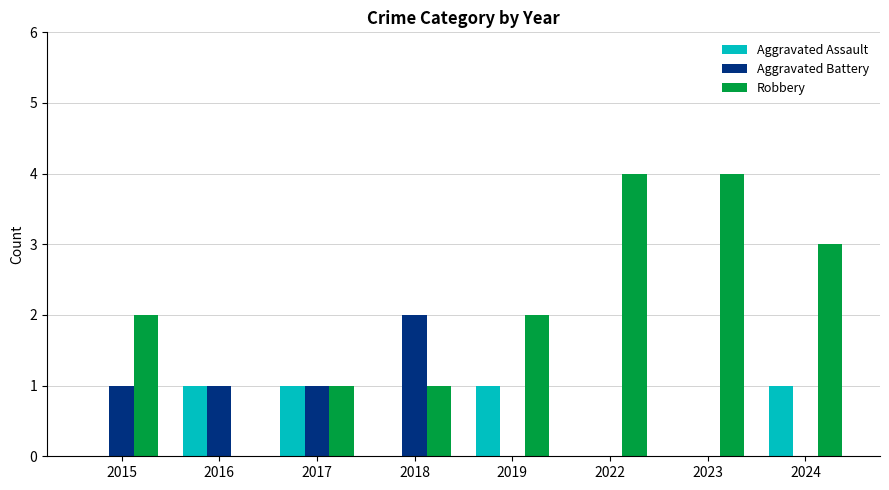

How many groups of bars are there?

8